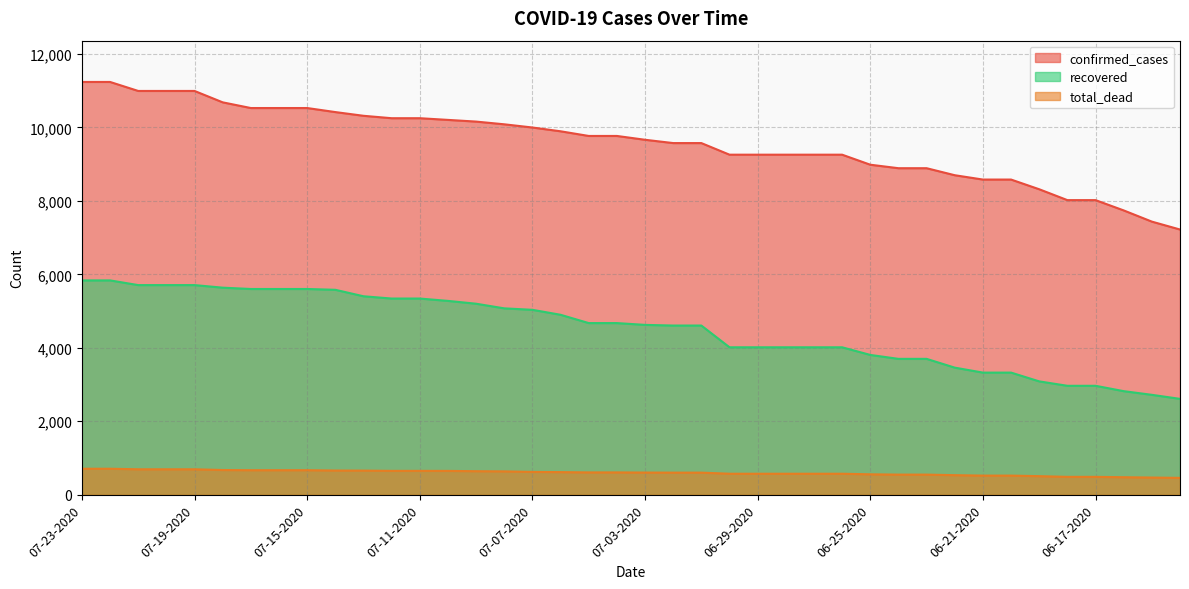

True or false: confirmed_cases has a value of 10682 at 07-18-2020.

True